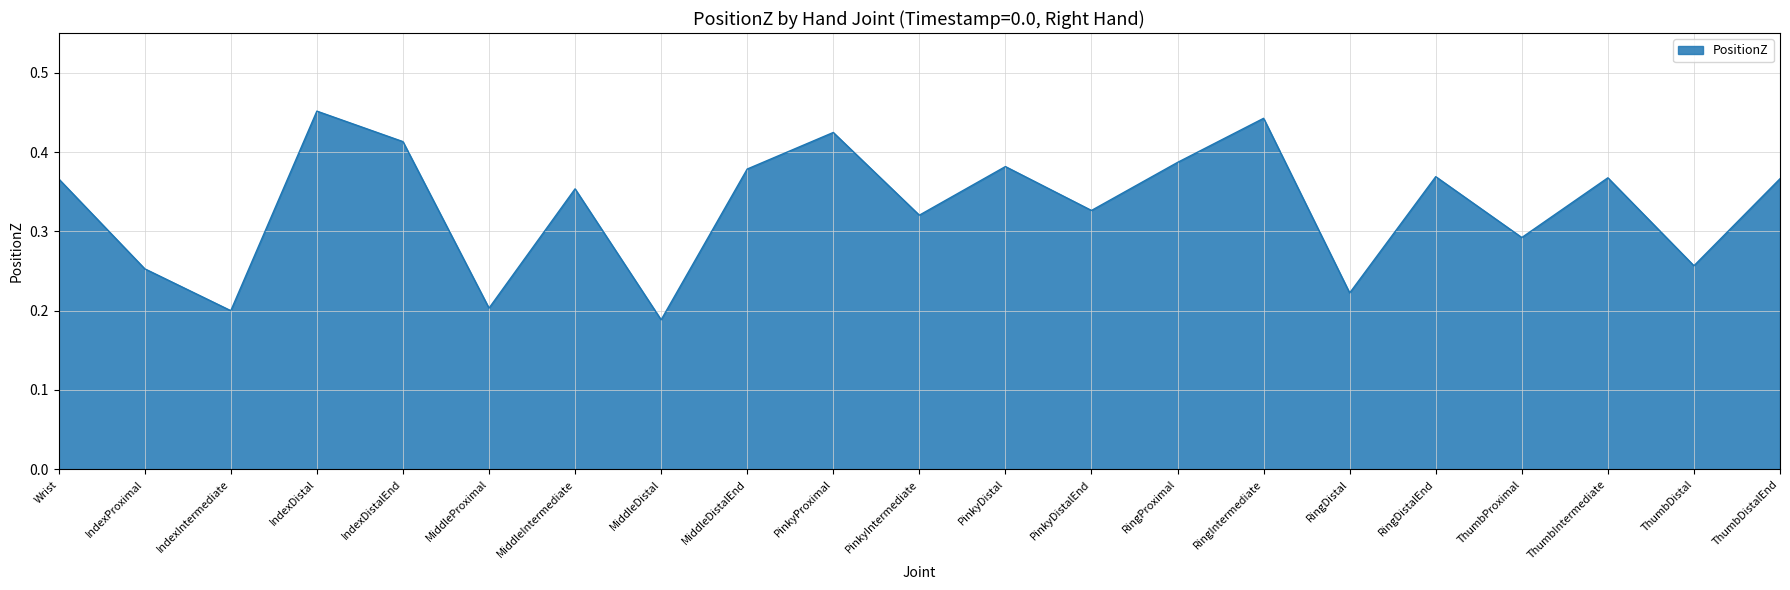

Between RingDistal and RingIntermediate, which is larger?

RingIntermediate